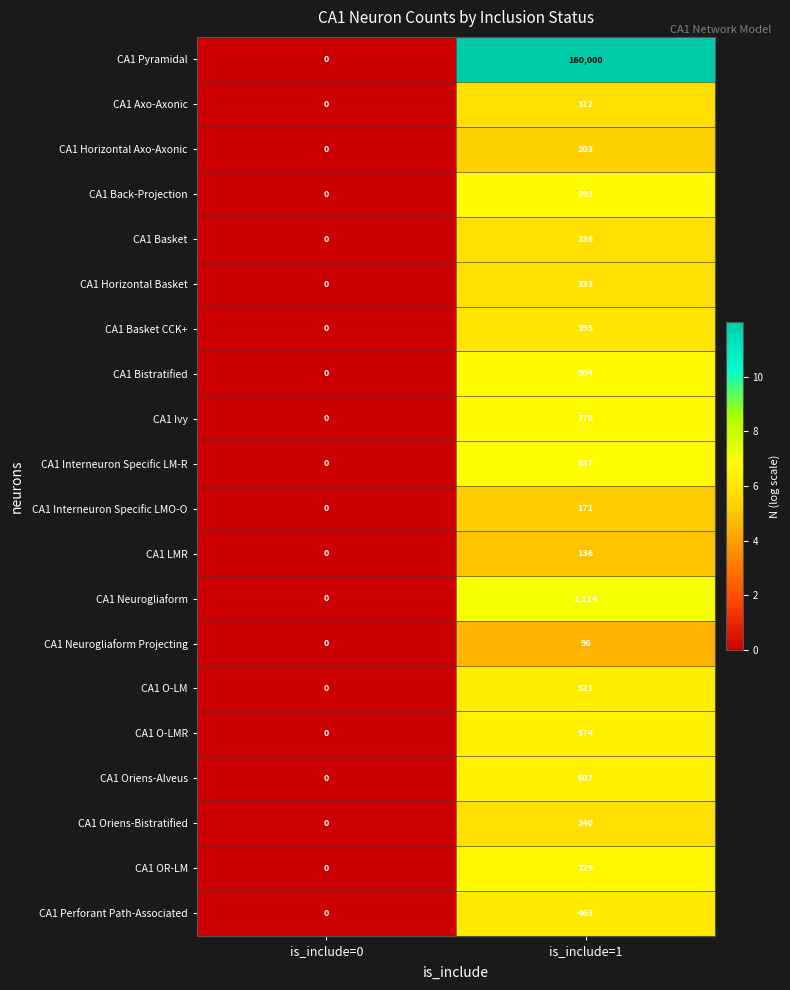

List the series in order of their peak value, lowest first.

CA1 Neurogliaform Projecting, CA1 LMR, CA1 Interneuron Specific LMO-O, CA1 Horizontal Axo-Axonic, CA1 Axo-Axonic, CA1 Horizontal Basket, CA1 Basket, CA1 Oriens-Bistratified, CA1 Basket CCK+, CA1 Perforant Path-Associated, CA1 O-LM, CA1 O-LMR, CA1 Oriens-Alveus, CA1 OR-LM, CA1 Ivy, CA1 Back-Projection, CA1 Bistratified, CA1 Interneuron Specific LM-R, CA1 Neurogliaform, CA1 Pyramidal